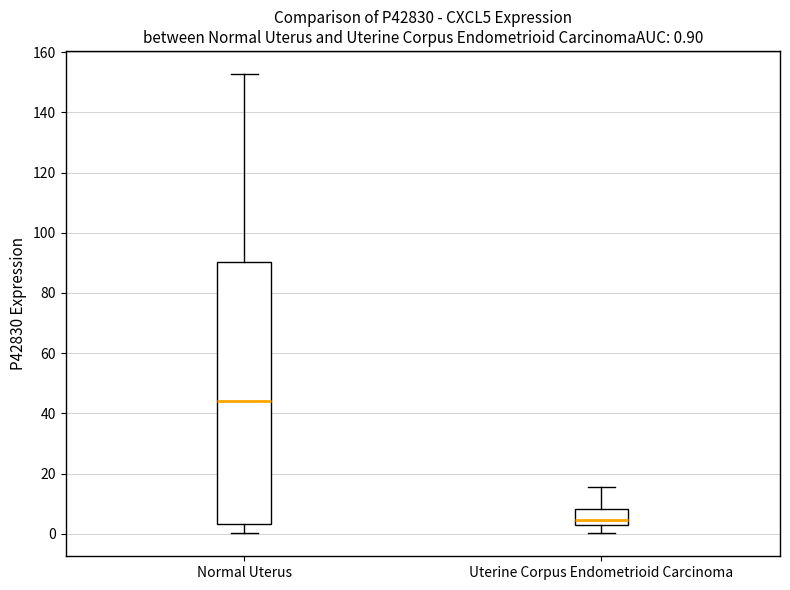

Comparing the boxes themselves (not the whiskers), which one is the tallest?

Normal Uterus